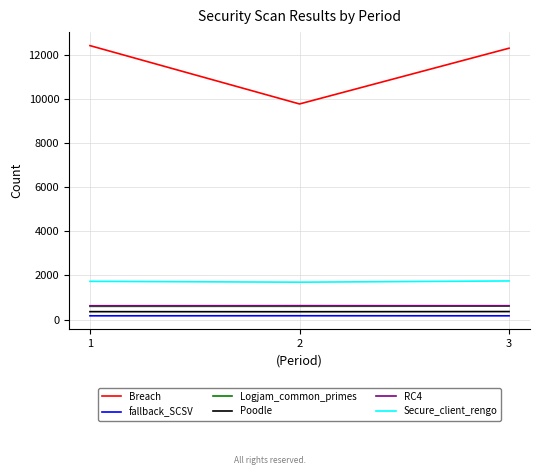

Which series has the widest spread of values?

Breach